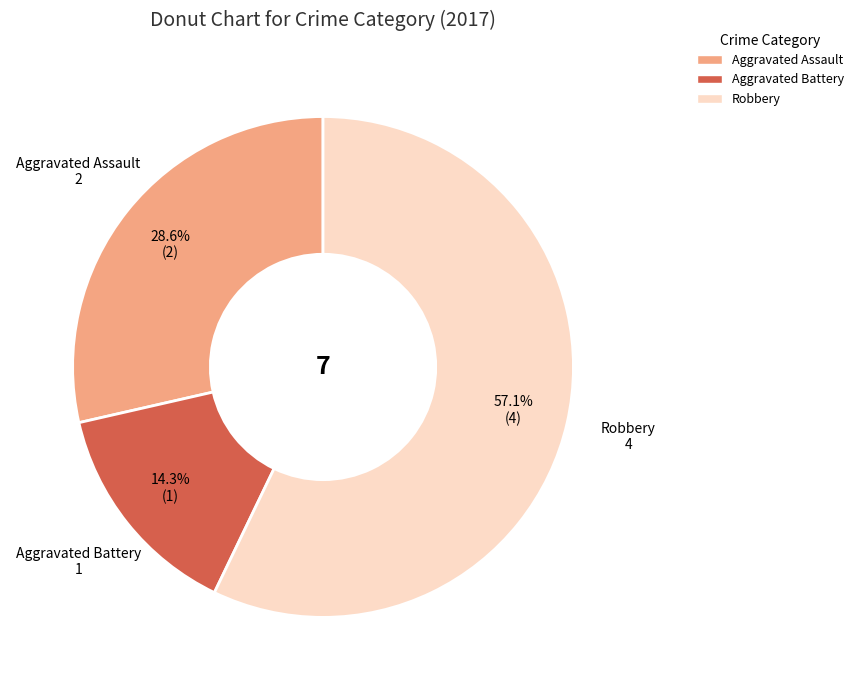

How many slices are in this pie chart?

3